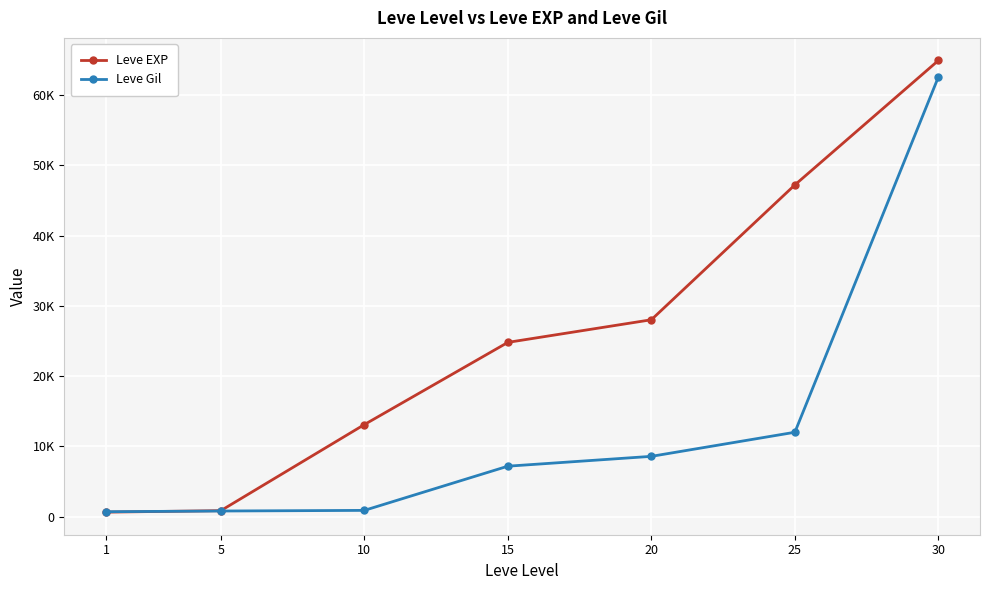

What are all the series names shown in the legend?

Leve EXP, Leve Gil